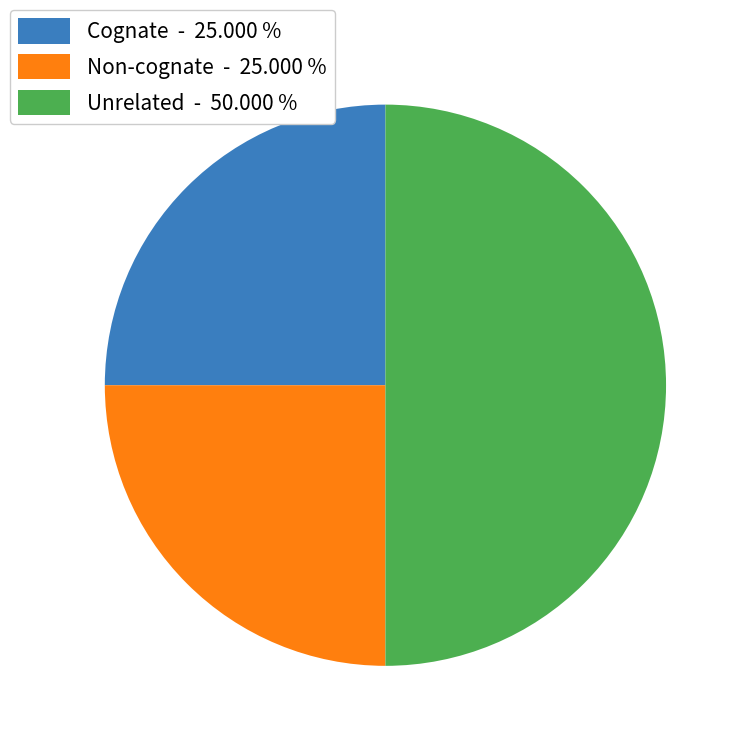

Does Cognate - 25.000 % account for over 50% of the chart?

No